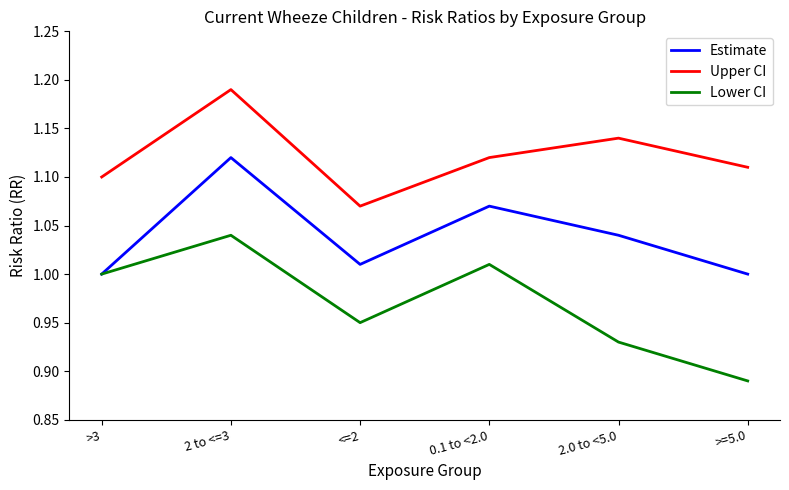

Between 0.1 to <2.0 and >=5.0, which series saw the biggest shift?

Lower CI